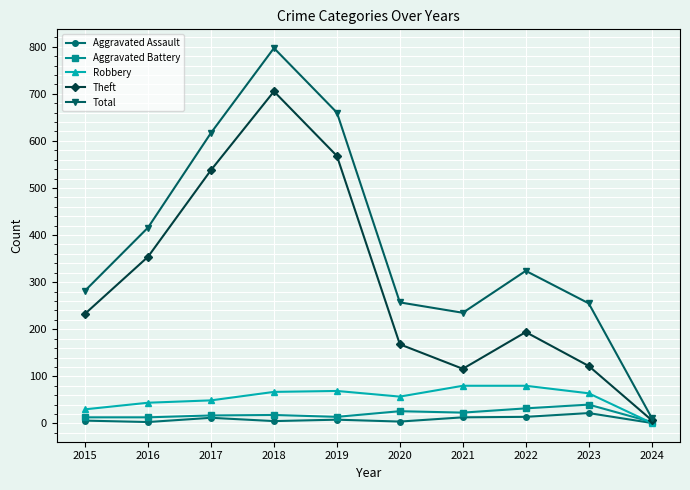

At which category is the sum across all series the highest?

2018